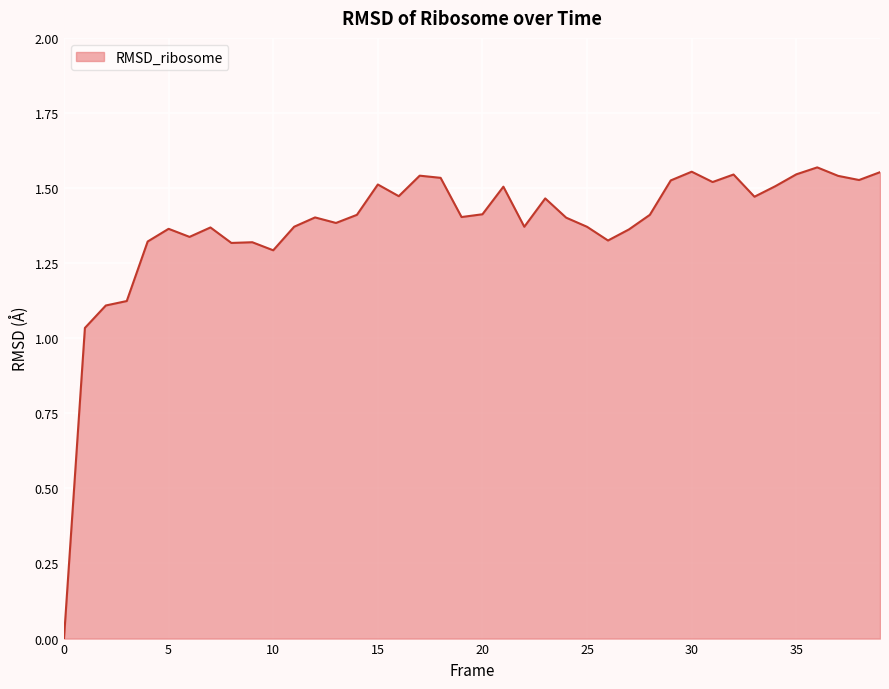

At which category does the chart reach its peak across all series?

36